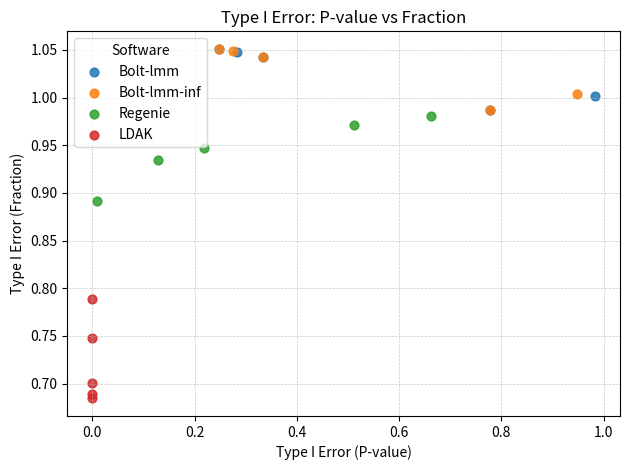

Which series has the largest Y range (max minus min)?

LDAK